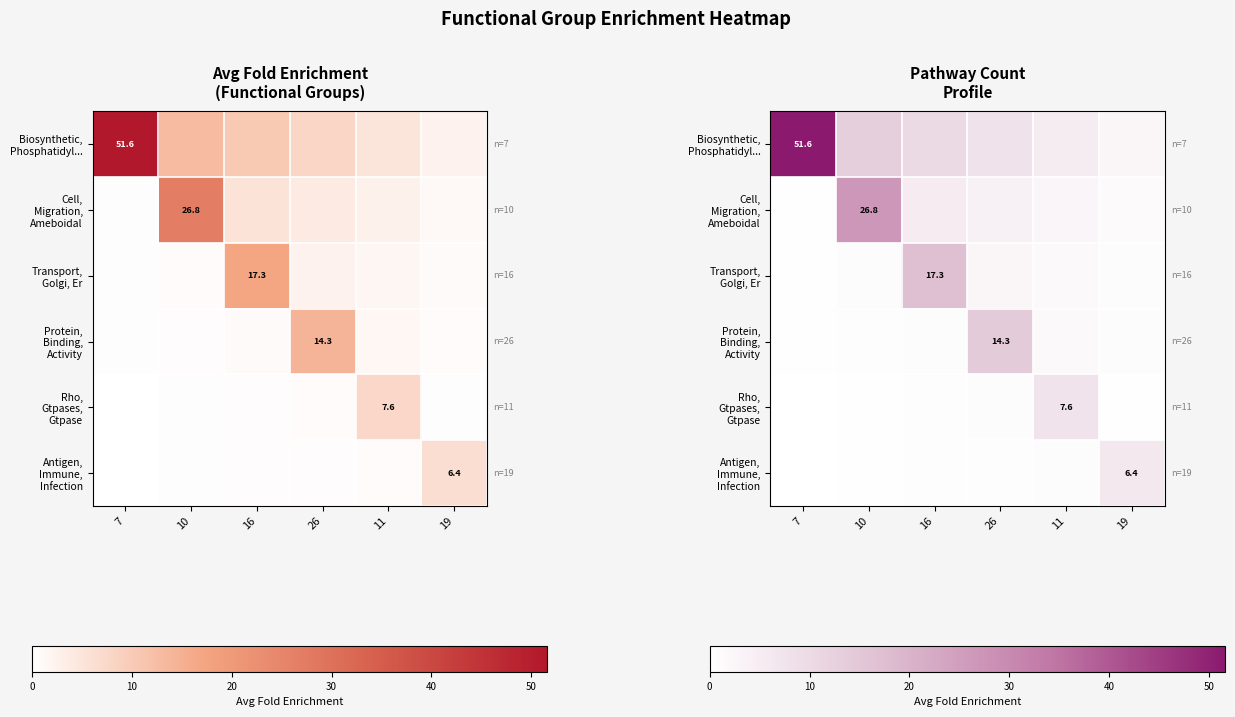

Rank the categories by Antigen, Immune, Infection value from lowest to highest.

7, 10, 16, 26, 11, 19